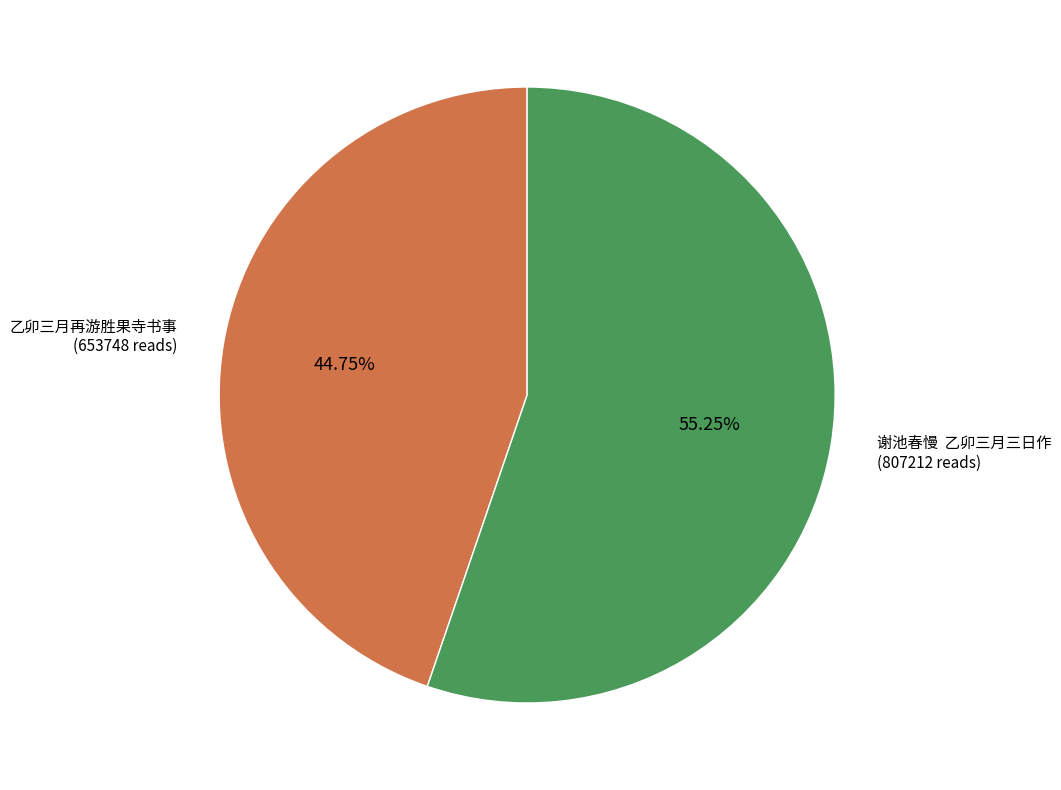

Which has a higher value, 乙卯三月再游胜果寺书事 or 谢池春慢 乙卯三月三日作?

谢池春慢 乙卯三月三日作